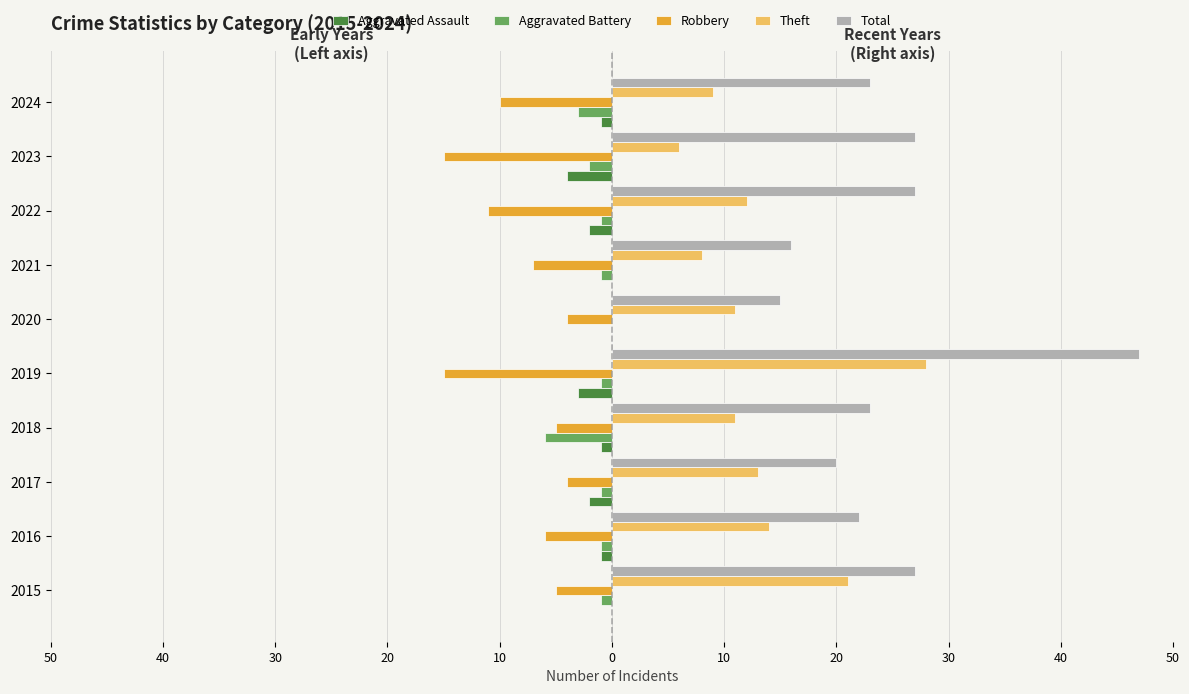

What are all the series names shown in the legend?

Aggravated Assault, Aggravated Battery, Robbery, Theft, Total